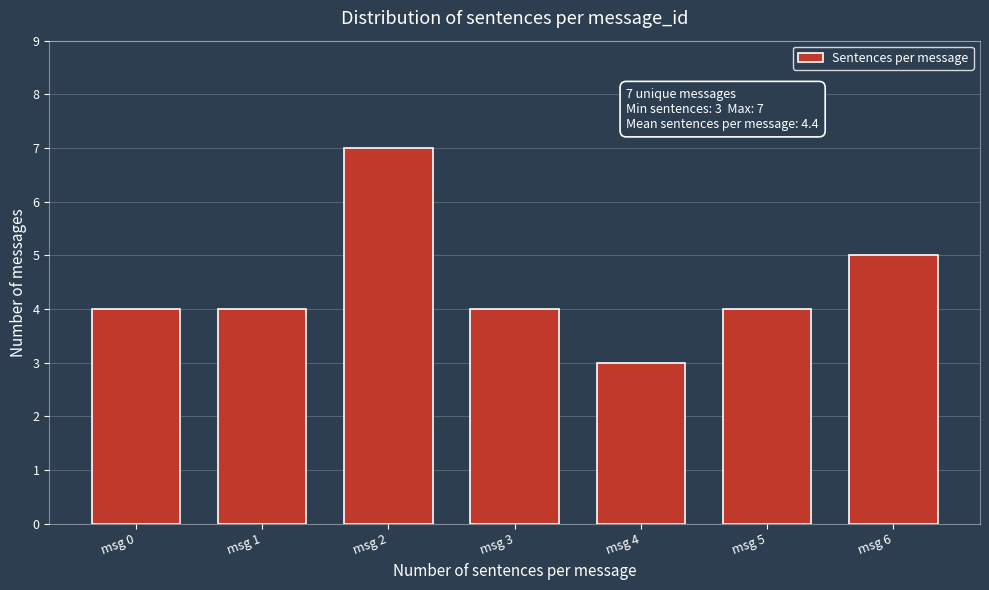

Reading left to right, transcribe all the data shown in this chart.

4	4	7	4	3	4	5